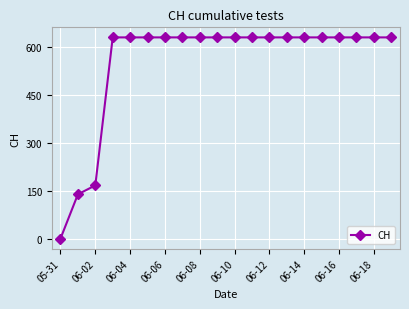

Reading left to right, list all the values displayed in this chart.

0	139	167	631	631	631	631	631	631	631	631	631	631	631	631	631	631	631	631	631